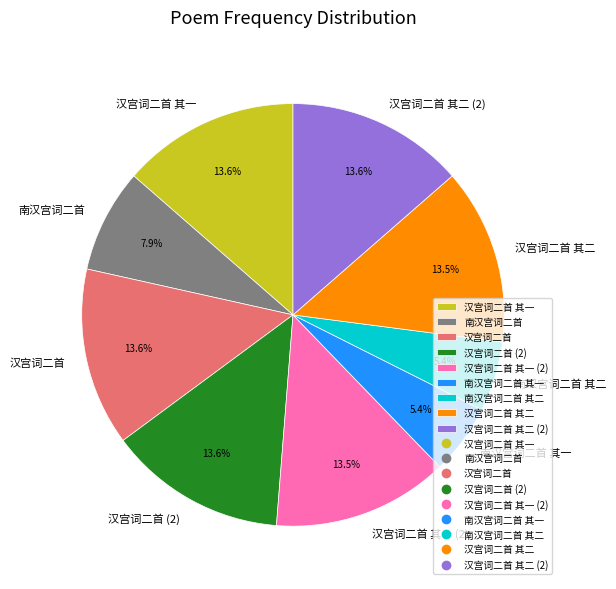

Is 南汉宫词二首 the majority of the pie?

No